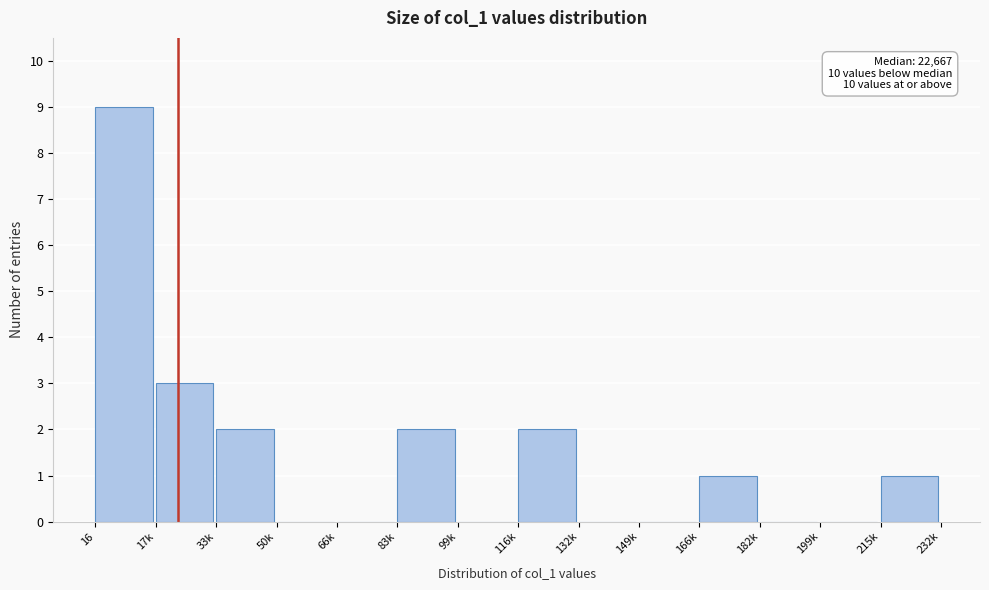

Reading left to right, extract all data points from this chart.

16=9	17k=3	33k=2	50k=0	66k=0	83k=2	99k=0	116k=2	132k=0	149k=0	166k=1	182k=0	199k=0	215k=1